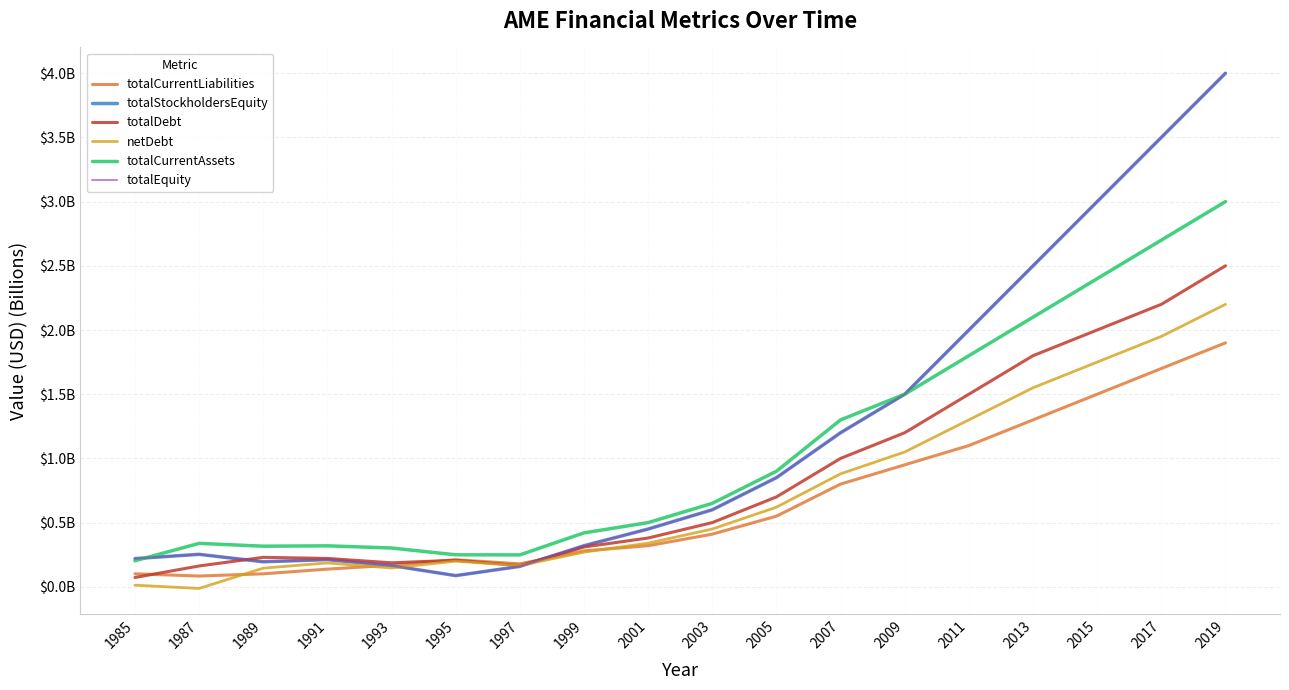

Is this an area chart (filled region under the line)?

No